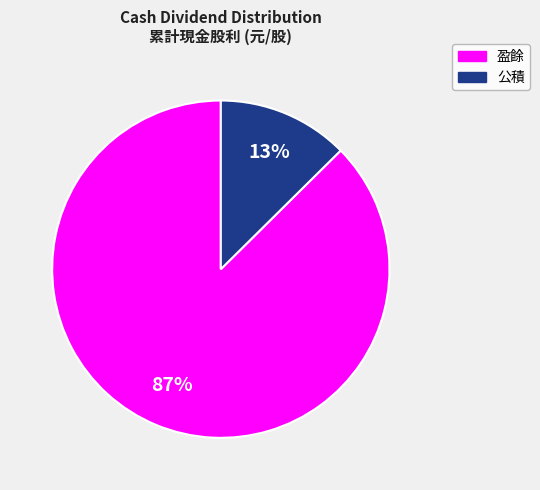

Which has a higher value, 盈餘 or 公積?

盈餘